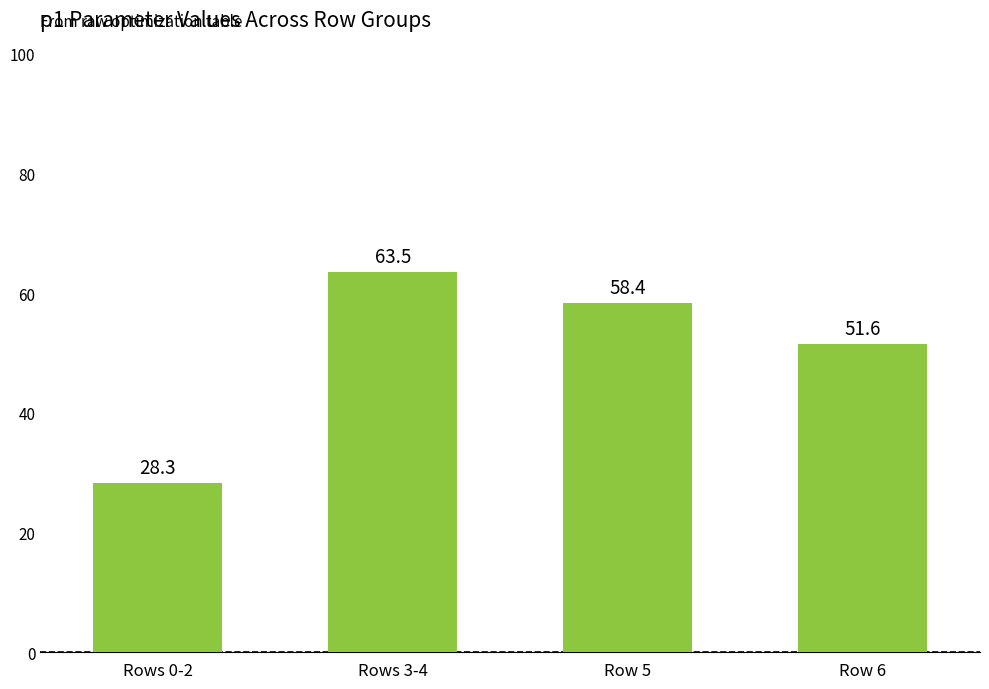

How many bars are there in total?

4